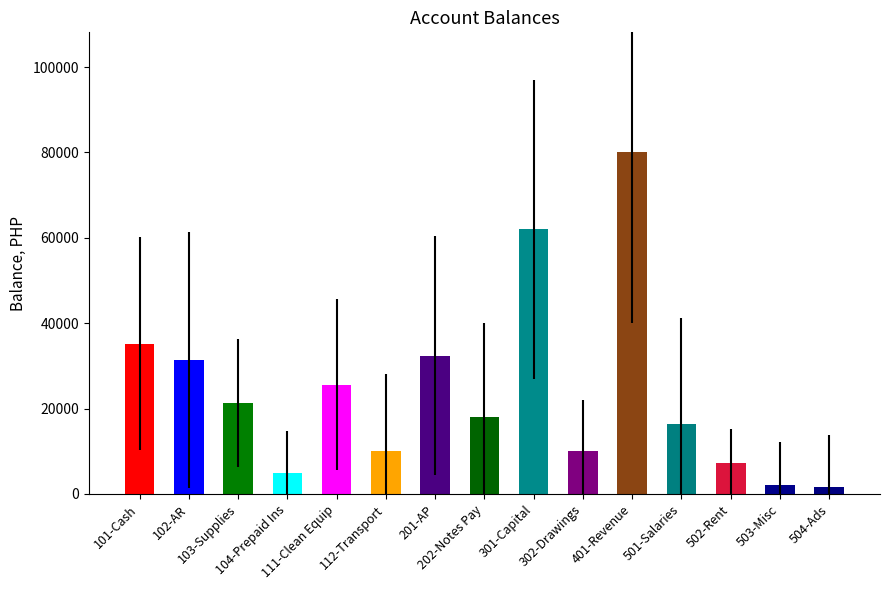

Are the bars horizontal?

No